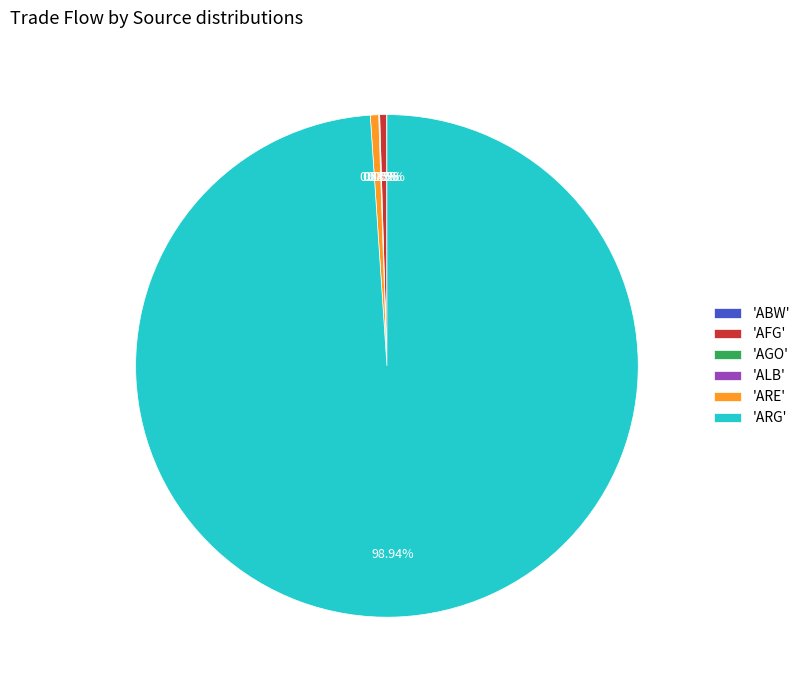

Do 'AFG' and 'ARE' together represent more than half of the pie?

No